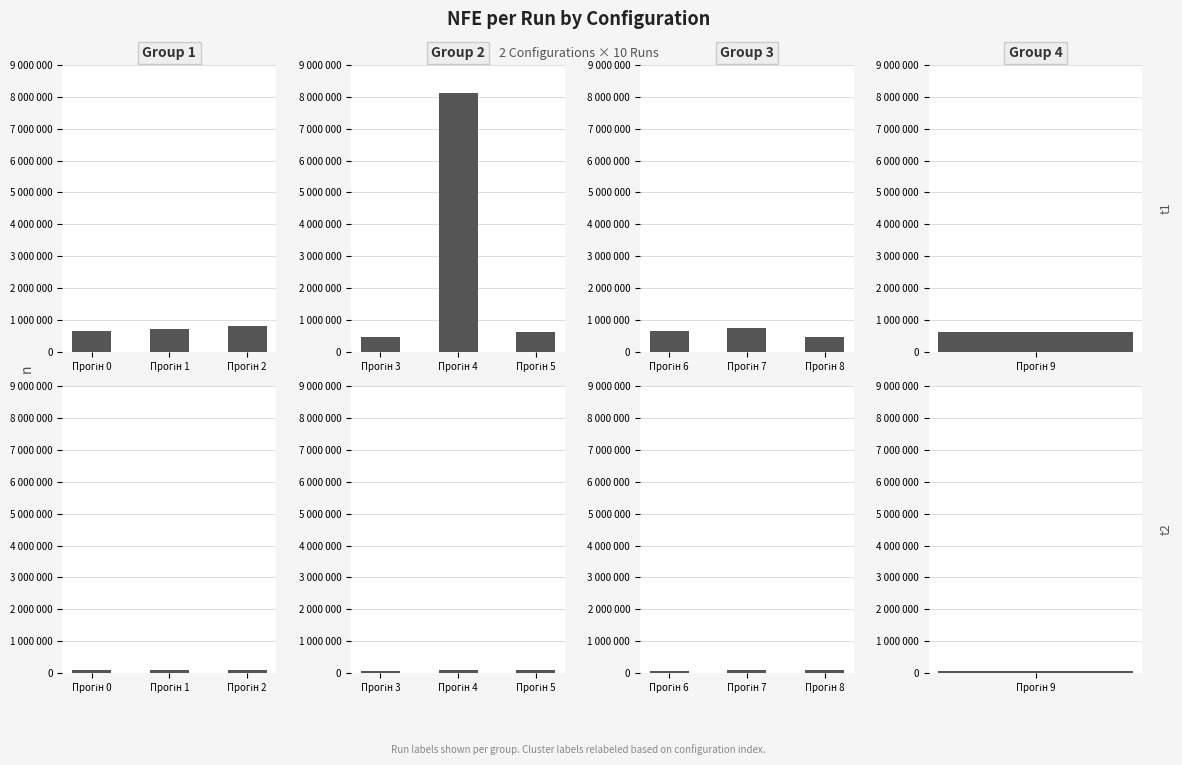

At which label does Config 2 reach its peak?

Прогін 7